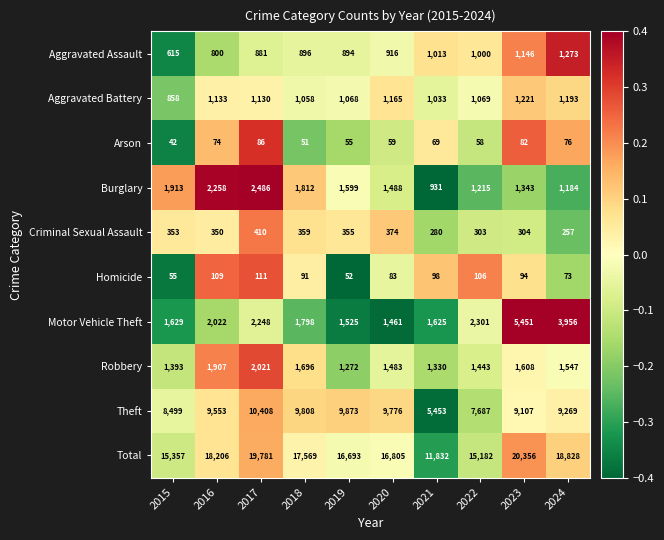

What is the difference between the highest and lowest values at 2015?

15315